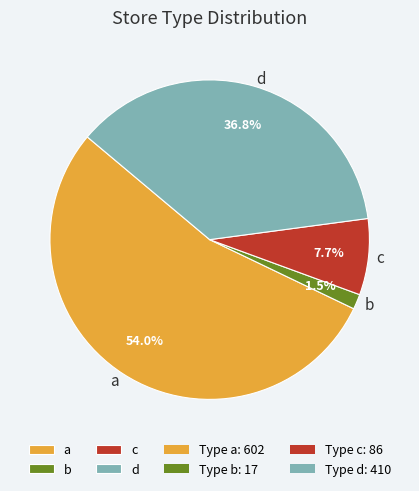

Which slice is the largest?

a